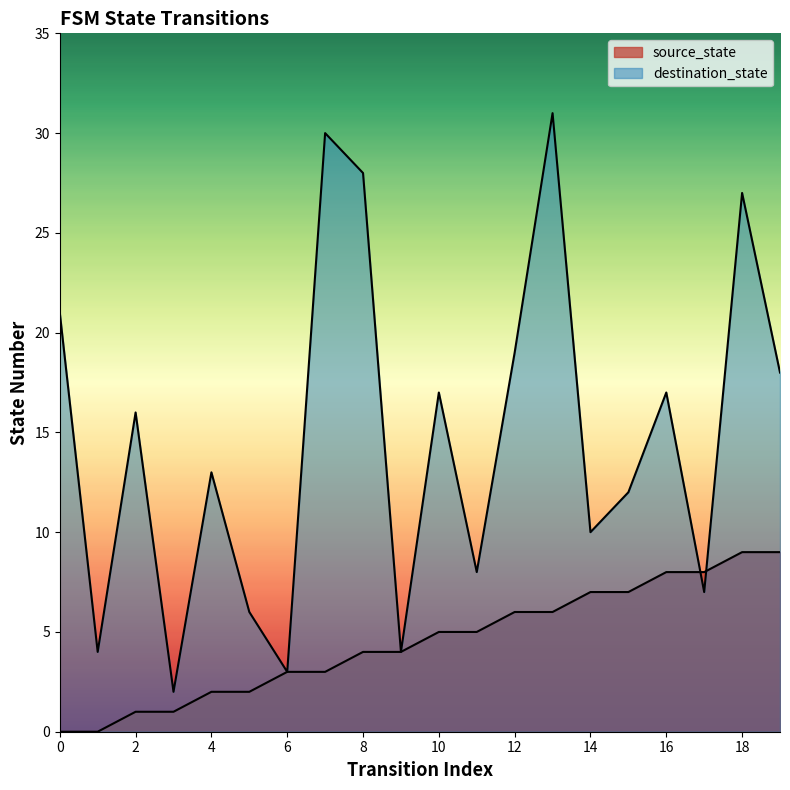

Count the number of categories in the chart.

20